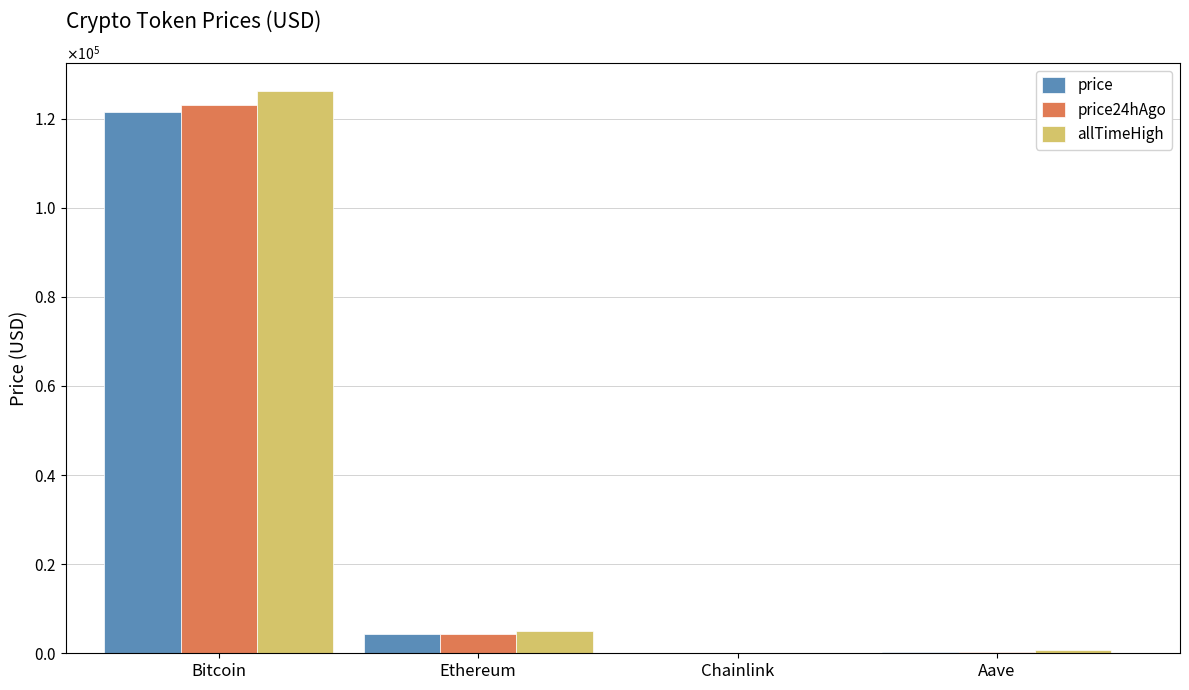

What are all the series names shown in the legend?

price, price24hAgo, allTimeHigh